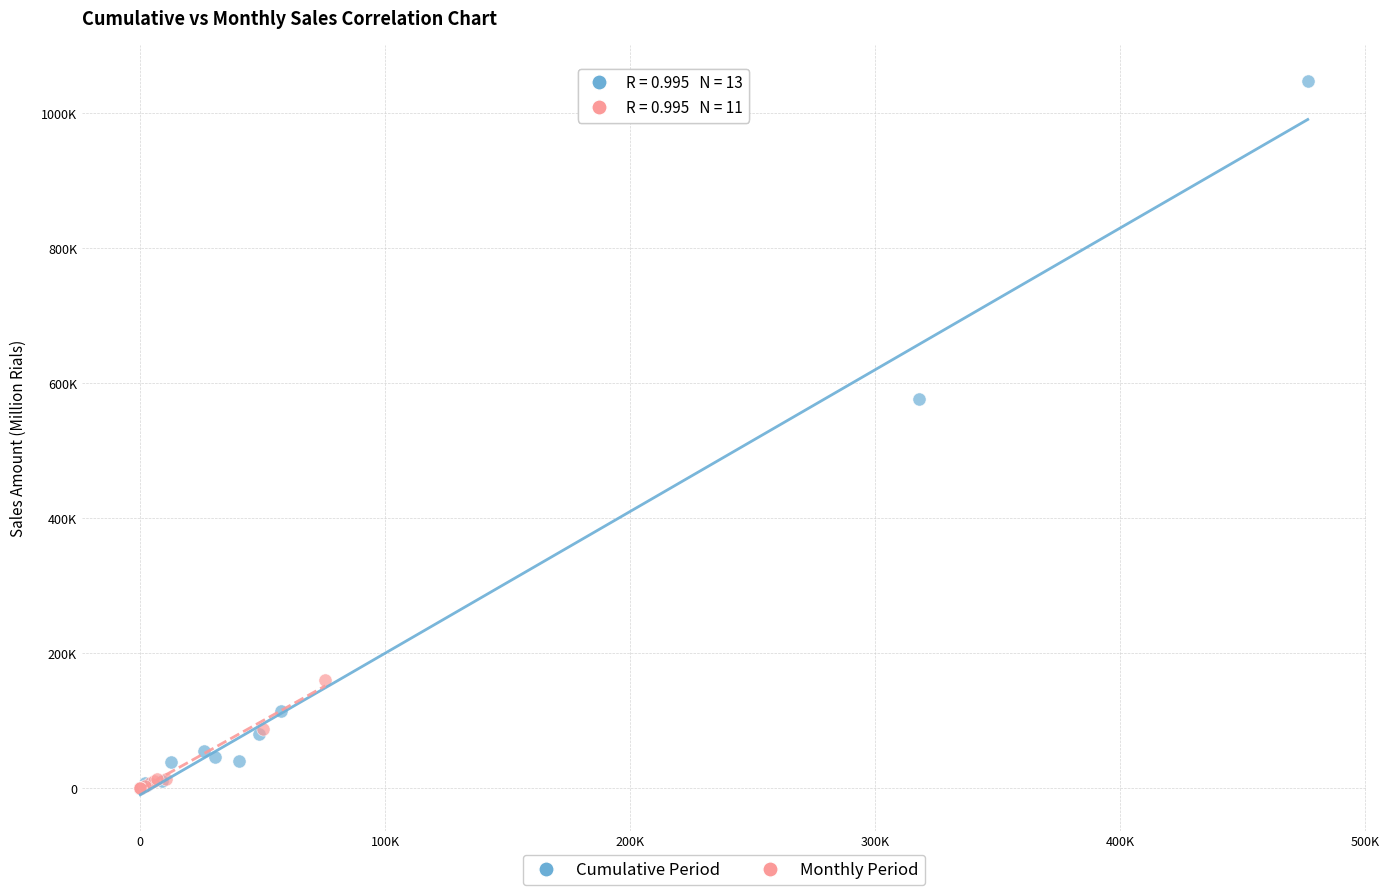

What are all the series names shown in the legend?

Cumulative Period, Monthly Period